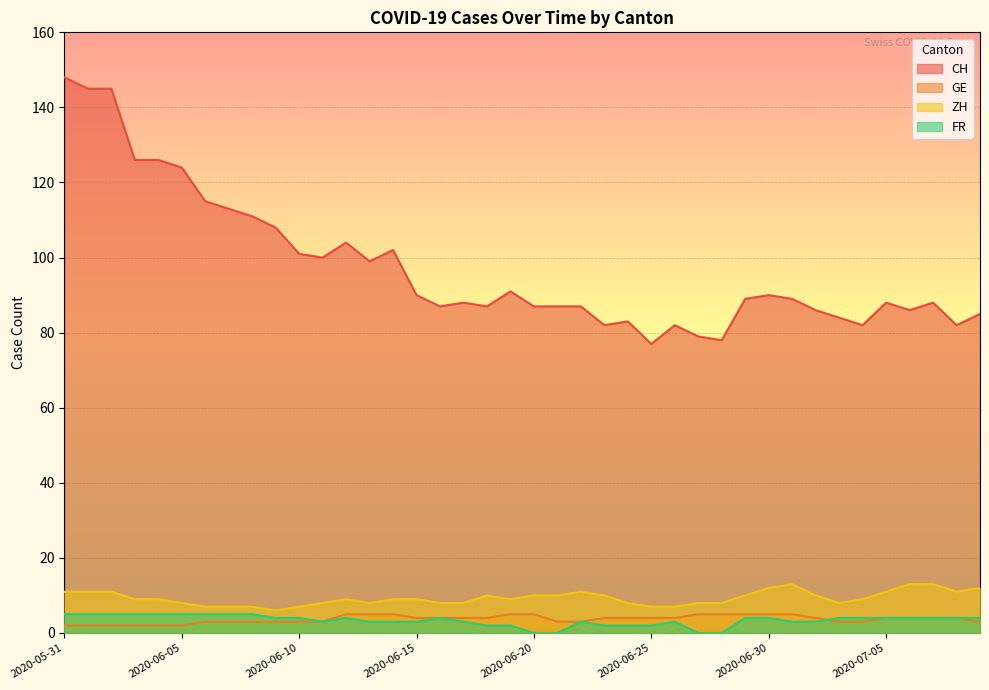

What is the value of the FR point at the 1st from the left?

5